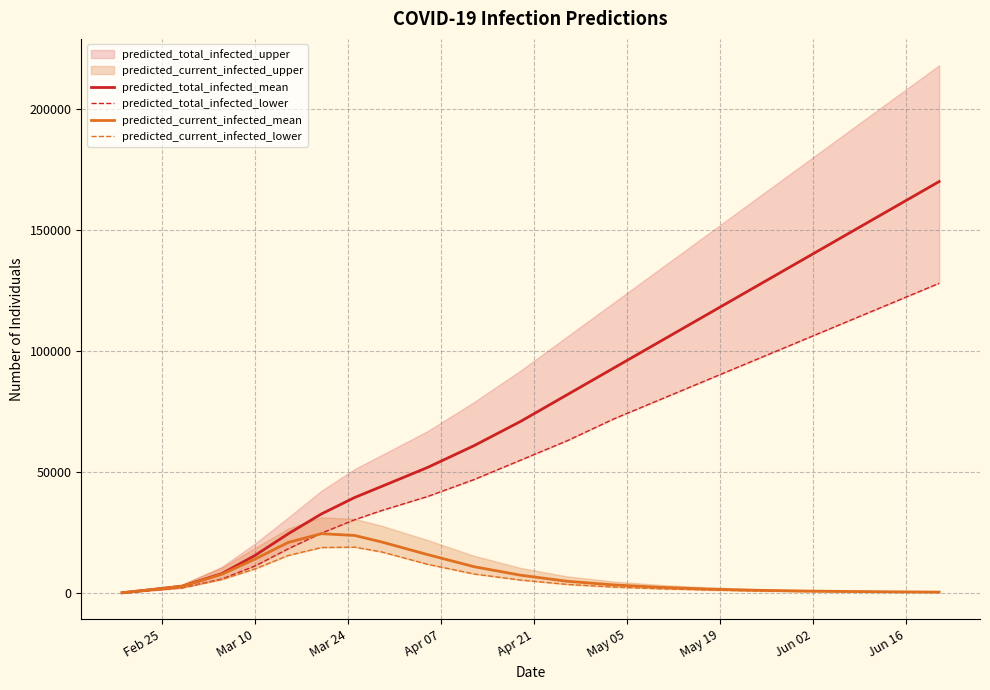

Reading left to right, what are all the values shown in this chart?

predicted_total_infected_mean: 249	2905	8144	15659	24581	32791	39568	44071	52000	61000	71000	82000	93000	104000	115000	126000	137000	148000	159000	170000
predicted_total_infected_lower: 200	2279	5934	11299	18389	24873	30382	34135	40000	47000	55000	63000	72000	80000	88000	96000	104000	112000	120000	128000
predicted_current_infected_mean: 249	2905	7895	14165	21018	24646	23908	21271	16000	11000	7500	5000	3500	2500	1800	1300	1000	800	650	530
predicted_current_infected_lower: 200	2279	5734	10099	15632	18938	19083	17153	12000	8000	5500	3700	2600	1900	1400	1000	780	620	510	420